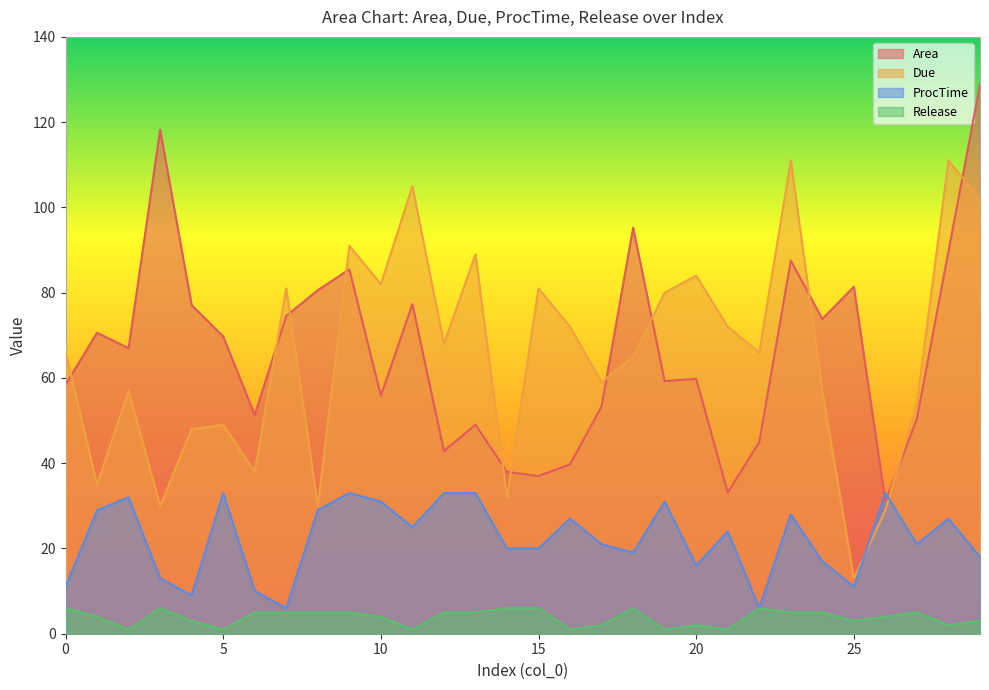

What is the value of the Release point at the 19th from the left?

6.0